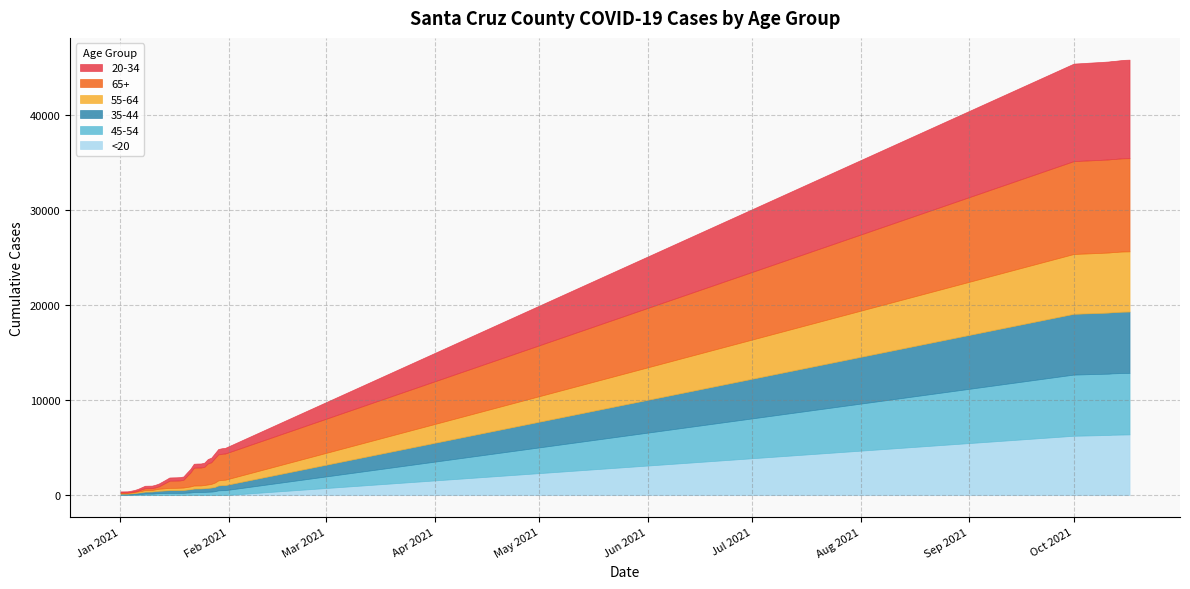

Reading left to right, transcribe all the data shown in this chart.

<20_Santa Cruz: 1/1/2021=2	1/2/2021=2	1/3/2021=2	1/4/2021=2	1/5/2021=2	1/6/2021=3	1/7/2021=4	1/8/2021=4	1/9/2021=4	1/10/2021=5	1/11/2021=5	1/12/2021=5	1/13/2021=5	1/14/2021=5	1/15/2021=5	1/16/2021=5	1/17/2021=5	1/18/2021=5	1/19/2021=5	1/20/2021=7	1/21/2021=7	1/22/2021=8	1/23/2021=8	1/24/2021=8	1/25/2021=8	1/26/2021=9	1/27/2021=11	1/28/2021=11	1/29/2021=12	1/30/2021=12	1/31/2021=12	10/1/2021=6244	10/10/2021=6318	10/11/2021=6320	10/12/2021=6353	10/13/2021=6357	10/14/2021=6368	10/15/2021=6374	10/16/2021=6381	10/17/2021=6386
45-54_Santa Cruz: 1/1/2021=58	1/2/2021=58	1/3/2021=58	1/4/2021=68	1/5/2021=86	1/6/2021=109	1/7/2021=127	1/8/2021=159	1/9/2021=161	1/10/2021=162	1/11/2021=187	1/12/2021=210	1/13/2021=217	1/14/2021=226	1/15/2021=237	1/16/2021=237	1/17/2021=237	1/18/2021=239	1/19/2021=241	1/20/2021=262	1/21/2021=281	1/22/2021=319	1/23/2021=320	1/24/2021=320	1/25/2021=336	1/26/2021=351	1/27/2021=366	1/28/2021=406	1/29/2021=496	1/30/2021=510	1/31/2021=515	10/1/2021=6430	10/10/2021=6444	10/11/2021=6450	10/12/2021=6452	10/13/2021=6456	10/14/2021=6461	10/15/2021=6468	10/16/2021=6468	10/17/2021=6468
35-44_Santa Cruz: 1/1/2021=97	1/2/2021=97	1/3/2021=99	1/4/2021=115	1/5/2021=125	1/6/2021=158	1/7/2021=176	1/8/2021=211	1/9/2021=212	1/10/2021=214	1/11/2021=235	1/12/2021=250	1/13/2021=259	1/14/2021=272	1/15/2021=285	1/16/2021=287	1/17/2021=288	1/18/2021=293	1/19/2021=303	1/20/2021=319	1/21/2021=339	1/22/2021=369	1/23/2021=374	1/24/2021=376	1/25/2021=386	1/26/2021=404	1/27/2021=424	1/28/2021=450	1/29/2021=513	1/30/2021=528	1/31/2021=535	10/1/2021=6384	10/10/2021=6413	10/11/2021=6420	10/12/2021=6421	10/13/2021=6427	10/14/2021=6436	10/15/2021=6442	10/16/2021=6443	10/17/2021=6444
20-34_Santa Cruz: 1/1/2021=109	1/2/2021=110	1/3/2021=112	1/4/2021=131	1/5/2021=158	1/6/2021=188	1/7/2021=212	1/8/2021=261	1/9/2021=264	1/10/2021=264	1/11/2021=280	1/12/2021=300	1/13/2021=309	1/14/2021=320	1/15/2021=337	1/16/2021=343	1/17/2021=344	1/18/2021=346	1/19/2021=351	1/20/2021=371	1/21/2021=387	1/22/2021=418	1/23/2021=424	1/24/2021=424	1/25/2021=440	1/26/2021=464	1/27/2021=484	1/28/2021=508	1/29/2021=563	1/30/2021=584	1/31/2021=596	10/1/2021=10246	10/10/2021=10291	10/11/2021=10294	10/12/2021=10306	10/13/2021=10310	10/14/2021=10318	10/15/2021=10337	10/16/2021=10346	10/17/2021=10351
55-64_Santa Cruz: 1/1/2021=69	1/2/2021=70	1/3/2021=71	1/4/2021=85	1/5/2021=97	1/6/2021=118	1/7/2021=133	1/8/2021=161	1/9/2021=162	1/10/2021=163	1/11/2021=181	1/12/2021=209	1/13/2021=220	1/14/2021=232	1/15/2021=241	1/16/2021=241	1/17/2021=243	1/18/2021=247	1/19/2021=252	1/20/2021=271	1/21/2021=288	1/22/2021=316	1/23/2021=318	1/24/2021=320	1/25/2021=339	1/26/2021=361	1/27/2021=385	1/28/2021=457	1/29/2021=532	1/30/2021=552	1/31/2021=564	10/1/2021=6289	10/10/2021=6308	10/11/2021=6311	10/12/2021=6312	10/13/2021=6316	10/14/2021=6322	10/15/2021=6325	10/16/2021=6325	10/17/2021=6325
65+_Santa Cruz: 1/1/2021=60	1/2/2021=61	1/3/2021=62	1/4/2021=68	1/5/2021=78	1/6/2021=88	1/7/2021=174	1/8/2021=193	1/9/2021=194	1/10/2021=194	1/11/2021=210	1/12/2021=255	1/13/2021=424	1/14/2021=586	1/15/2021=752	1/16/2021=757	1/17/2021=761	1/18/2021=768	1/19/2021=811	1/20/2021=1140	1/21/2021=1456	1/22/2021=1872	1/23/2021=1880	1/24/2021=1882	1/25/2021=1908	1/26/2021=2207	1/27/2021=2273	1/28/2021=2566	1/29/2021=2735	1/30/2021=2745	1/31/2021=2755	10/1/2021=9761	10/10/2021=9779	10/11/2021=9783	10/12/2021=9785	10/13/2021=9786	10/14/2021=9791	10/15/2021=9794	10/16/2021=9795	10/17/2021=9795